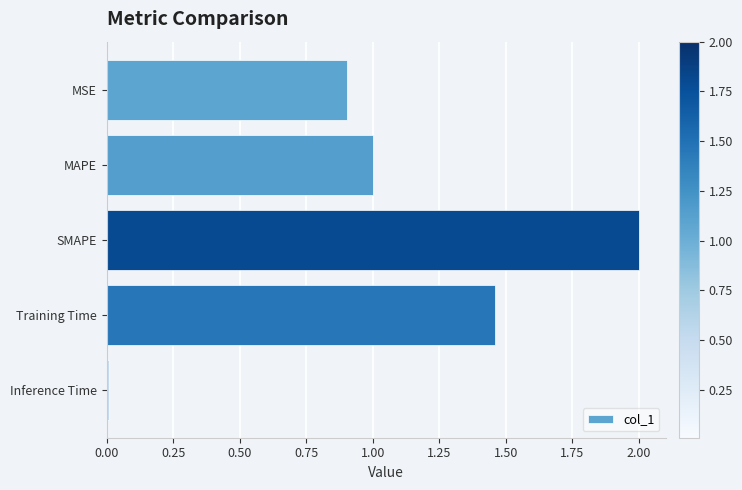

Which category has the lowest value across all series?

Inference Time